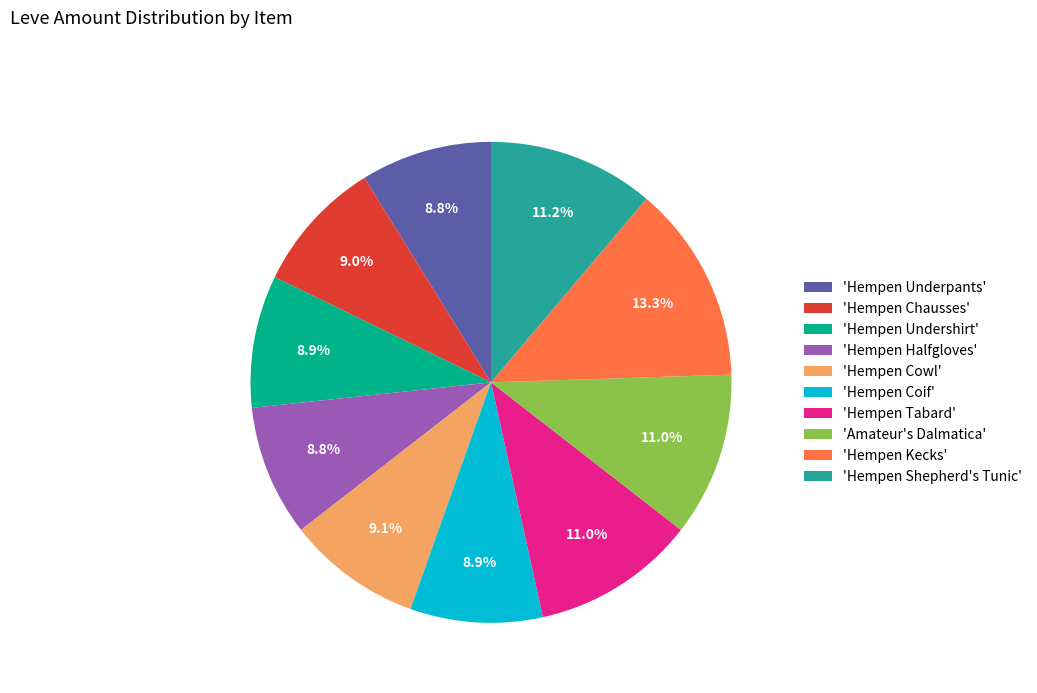

What is the ratio of the value at 'Hempen Tabard' to the value at 'Amateur's Dalmatica'?

1.0